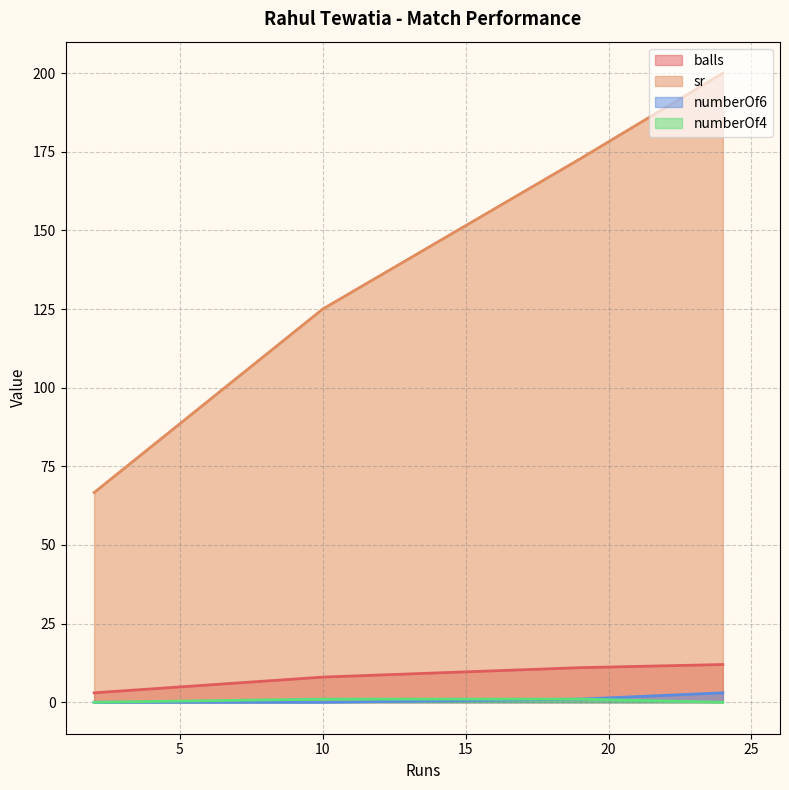

Rank the series by their maximum value, from highest to lowest.

sr, balls, numberOf6, numberOf4